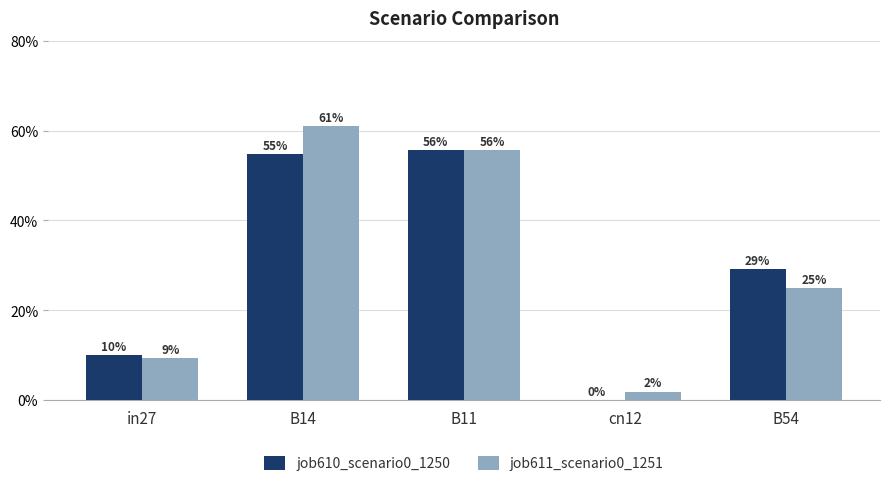

What is the maximum value for job611_scenario0_1251?

0.6